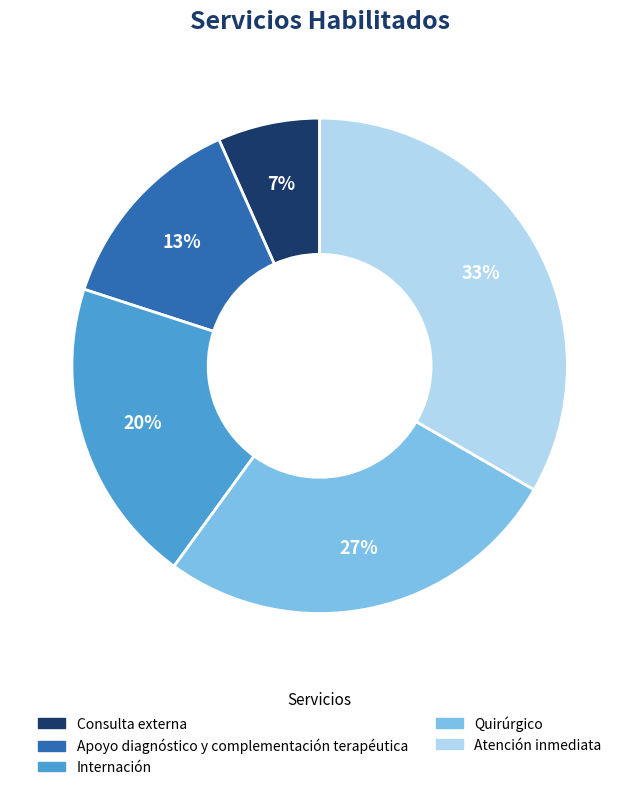

Is it true that Quirúrgico is 19% of the pie?

False